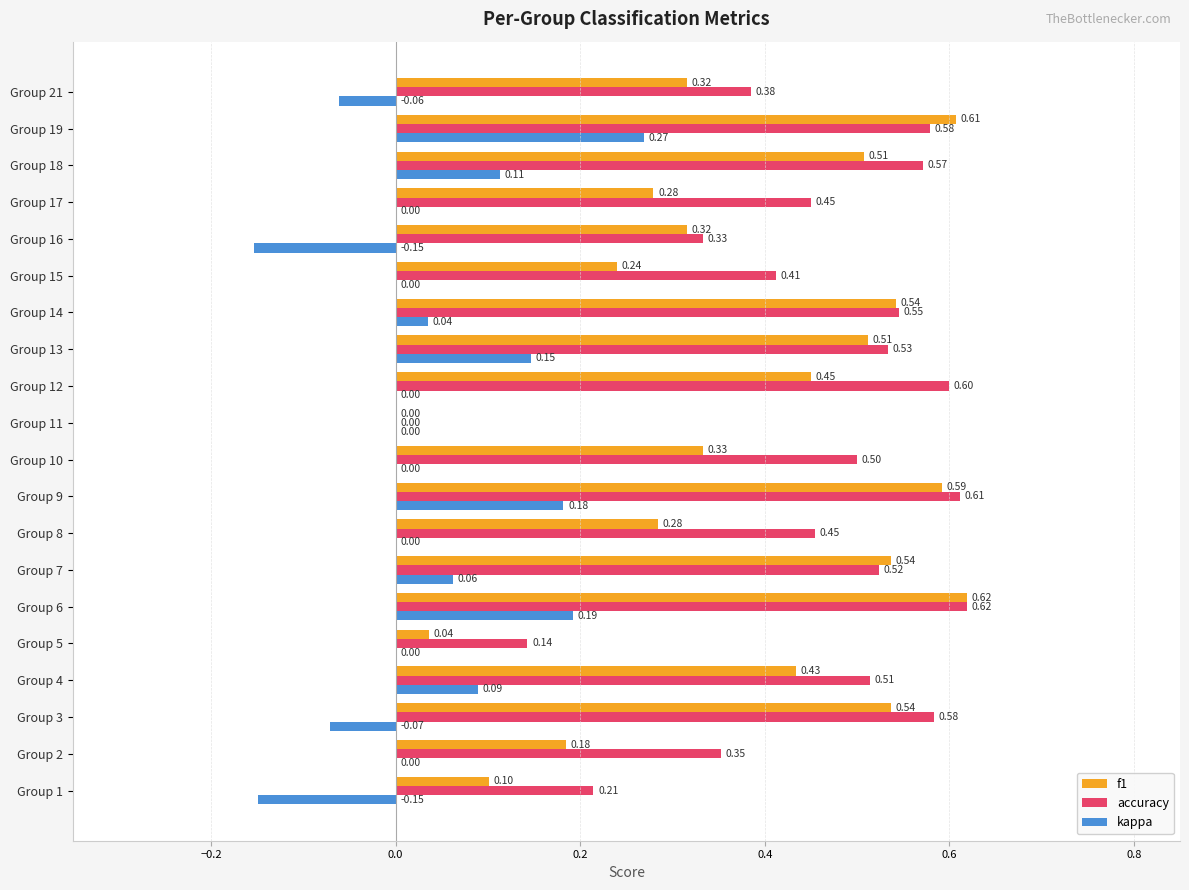

What is the sum of the accuracy values at Group 5 and Group 13?

0.7